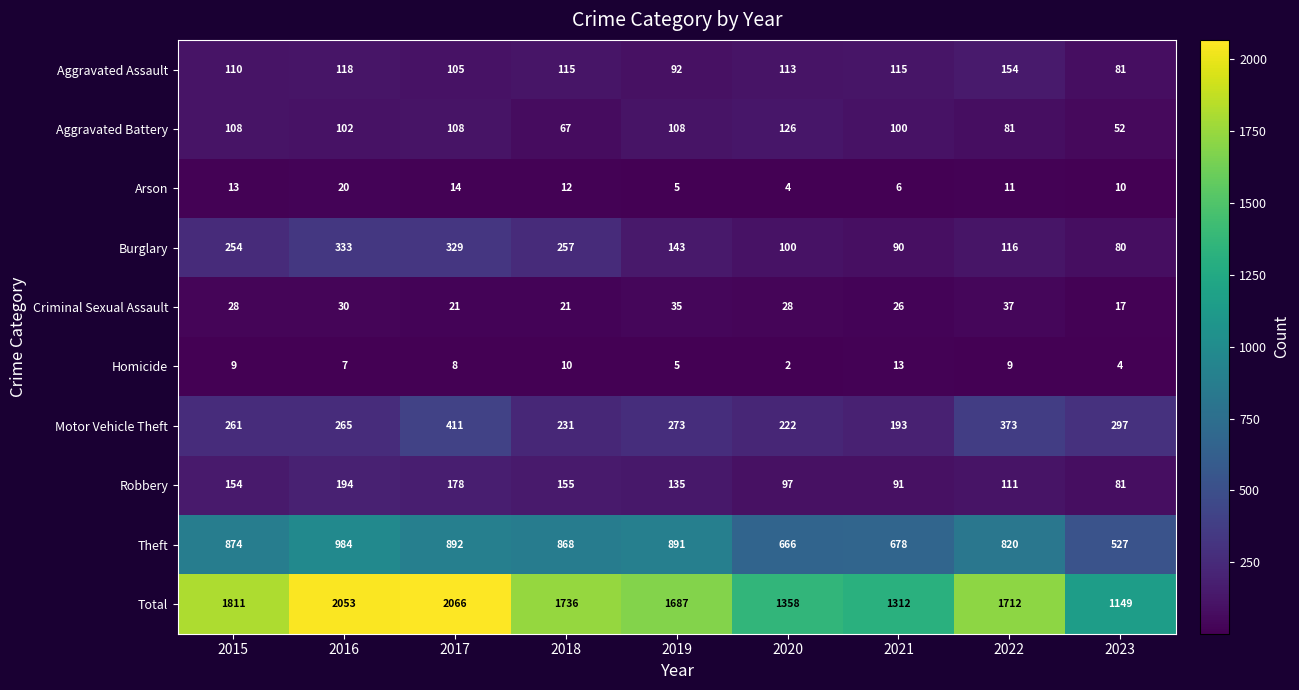

What is the difference between the second highest and second lowest values in the Aggravated Battery series?

41